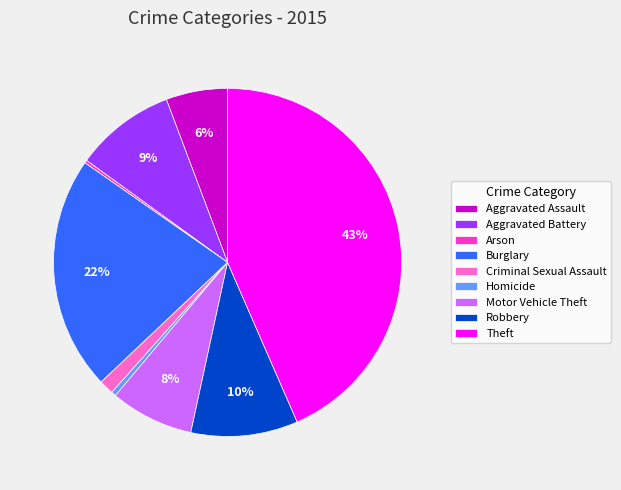

True or false: Motor Vehicle Theft accounts for 8% of the total.

True